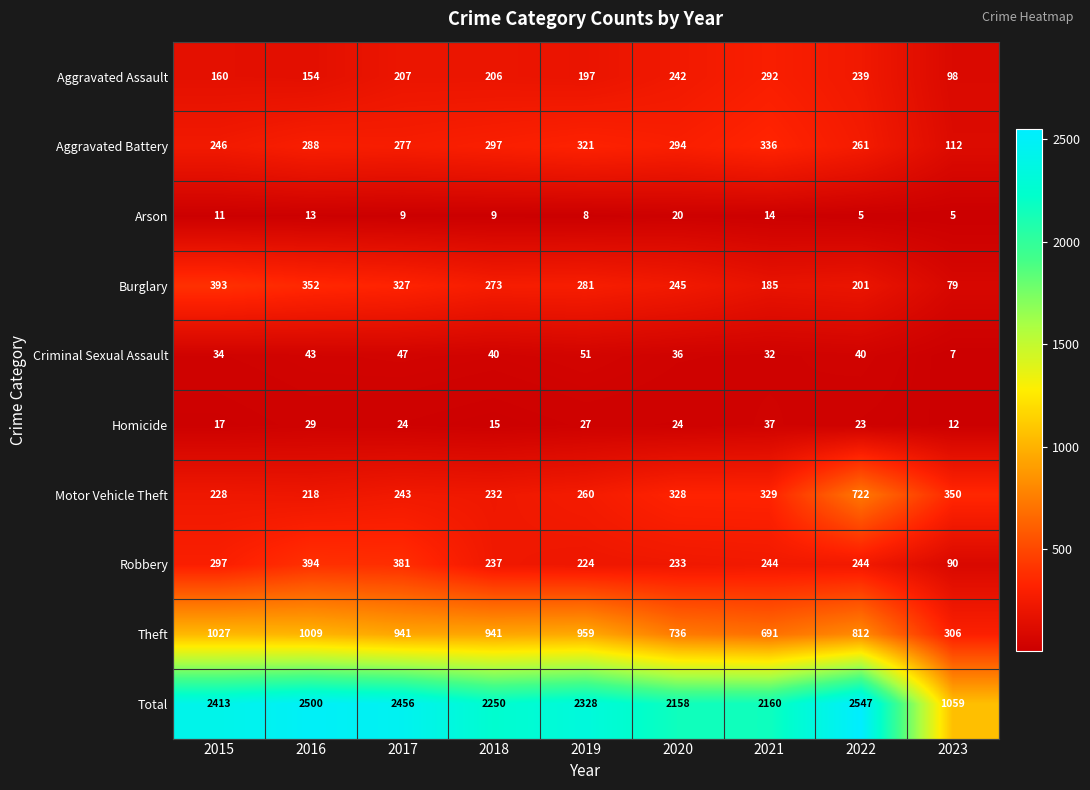

What is the average value of the Criminal Sexual Assault series?

37